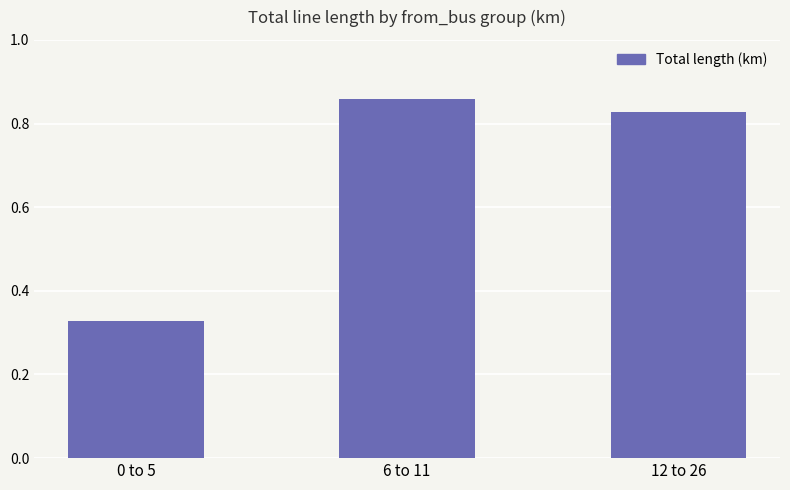

What position from the left is 6 to 11?

2